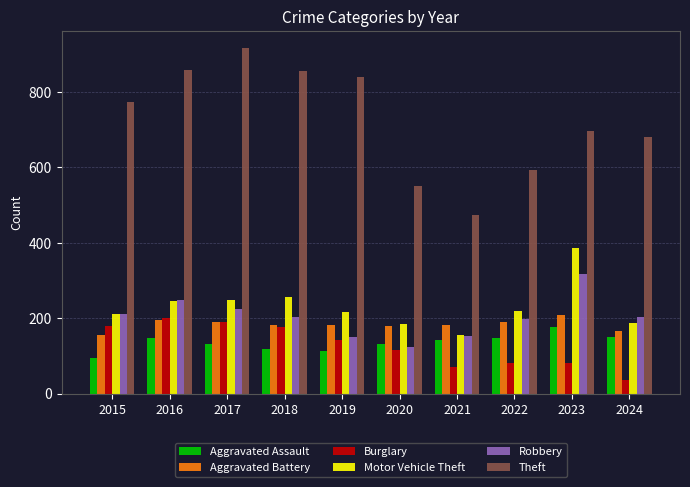

Between 2018 and 2020, which series saw the biggest shift?

Theft